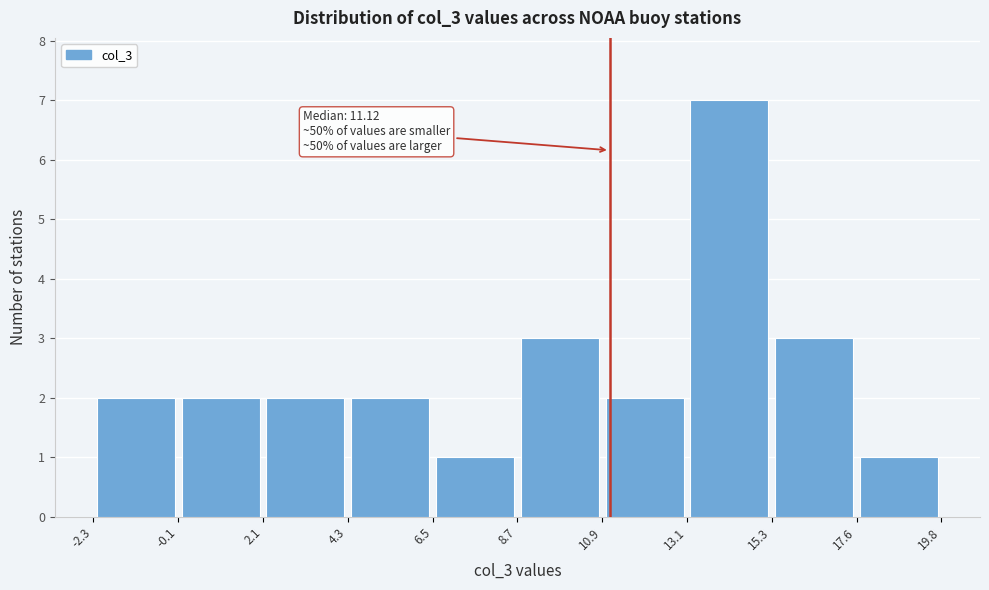

Over which range of the x-axis is the bar tallest?

13.1 to 15.3